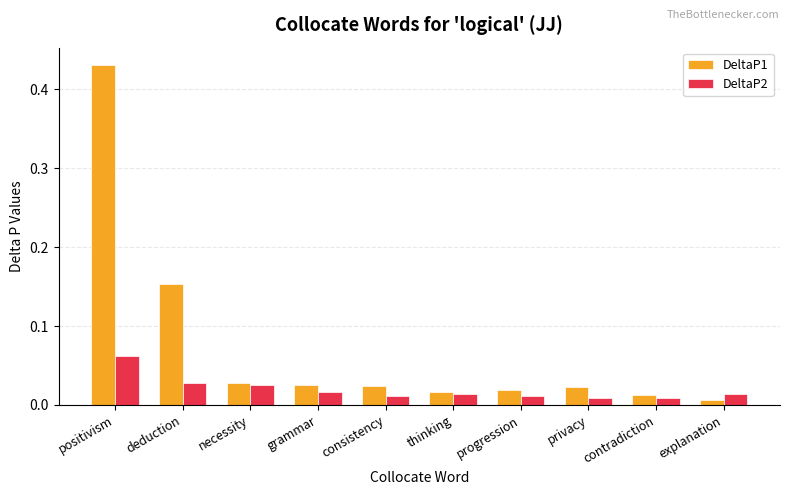

How many DeltaP2 values are between 0 and 1?

10